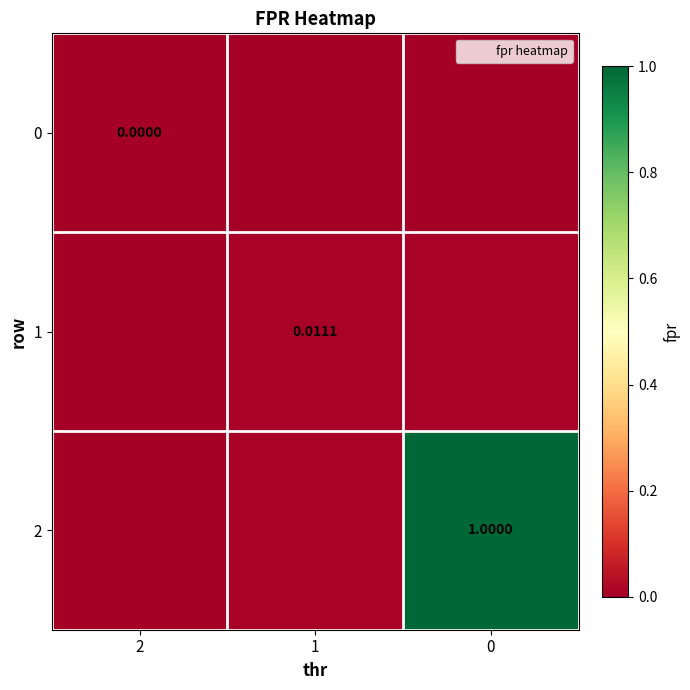

How many values in 2 are above zero?

2